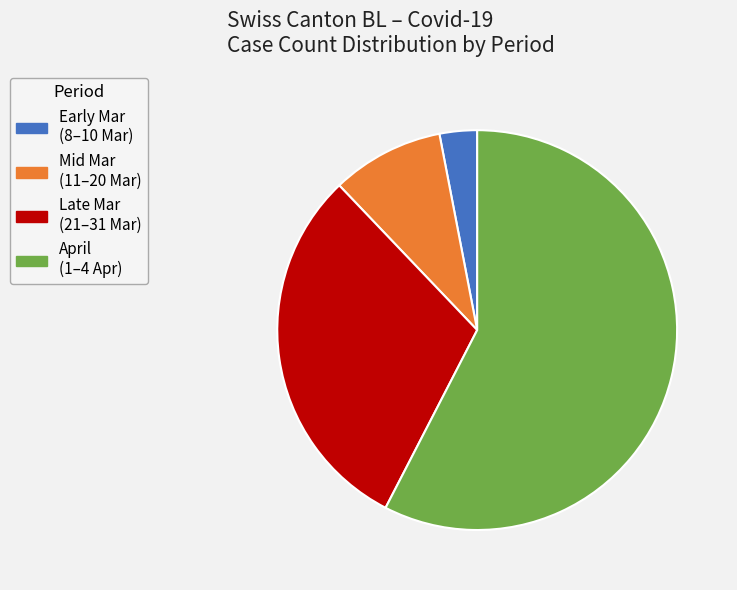

How many segments does this pie chart have?

4